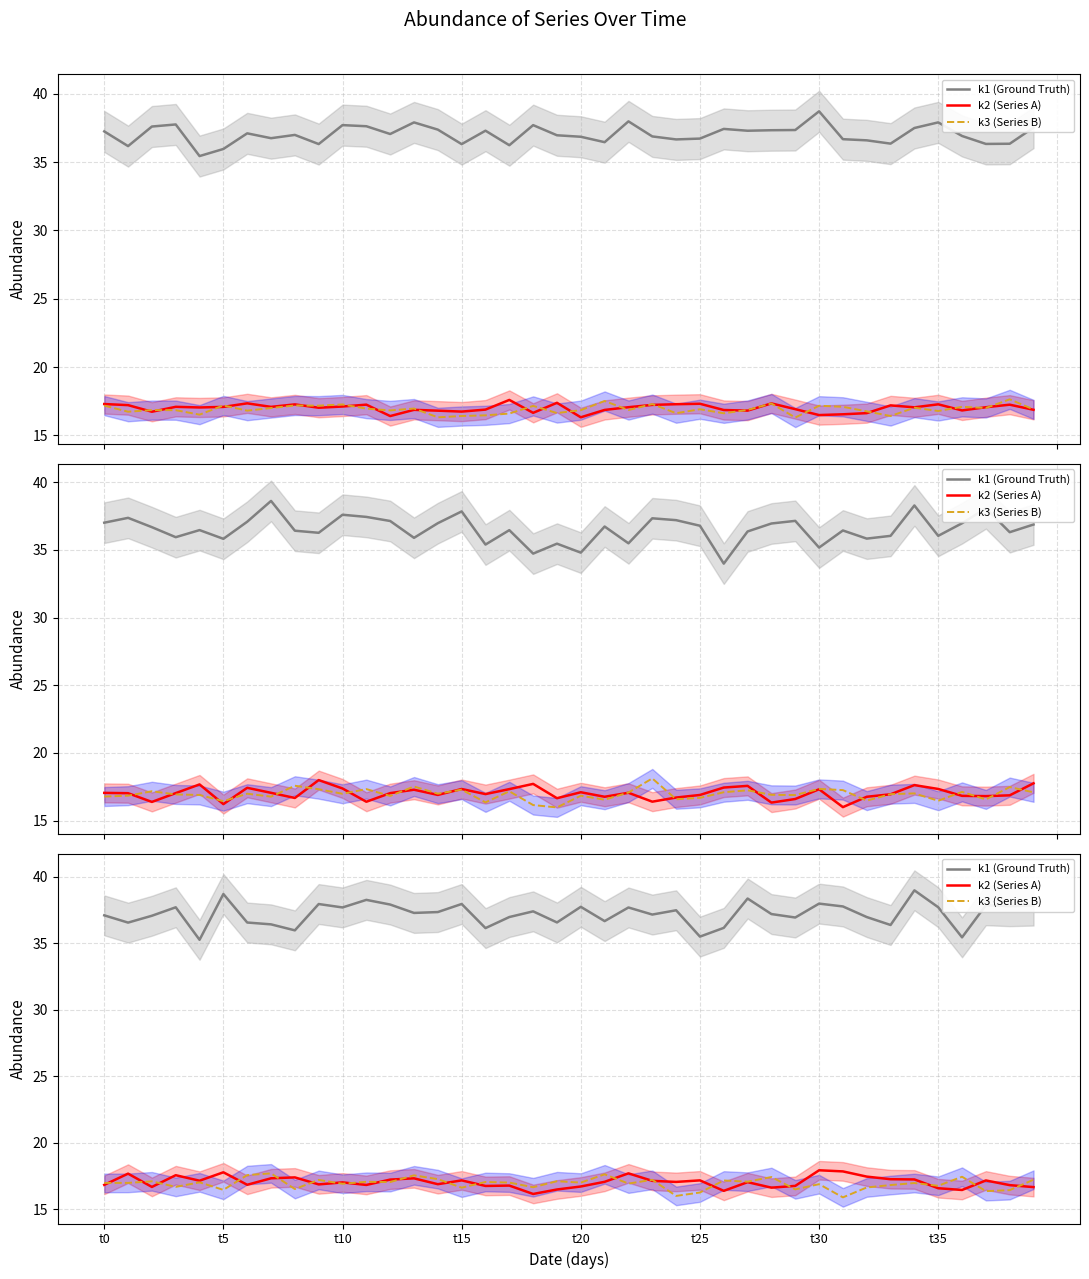

Is it true that k2 (Series A) equals 16.8 at 17?

True